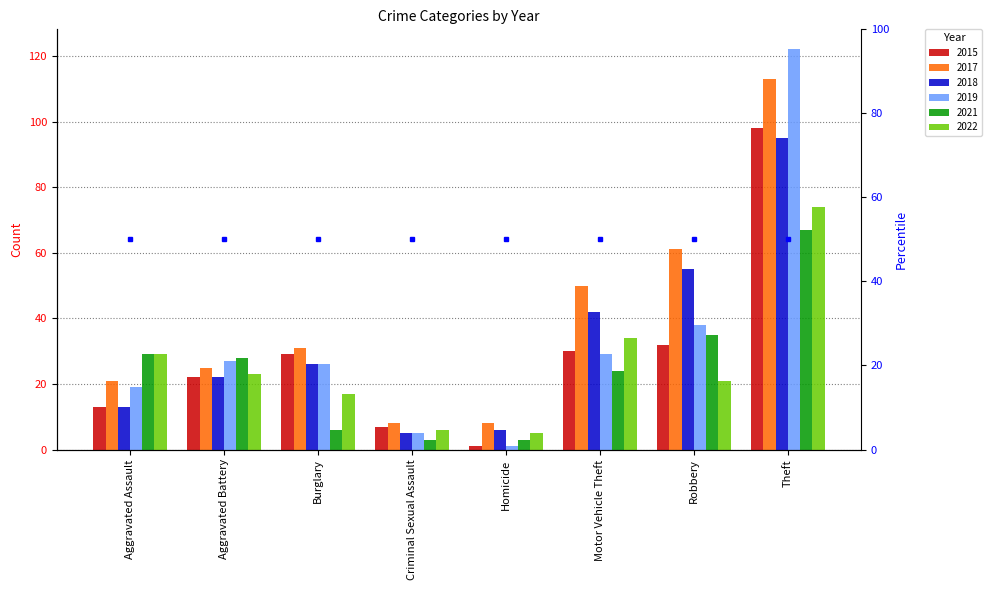

What is the maximum value for 2015?

98